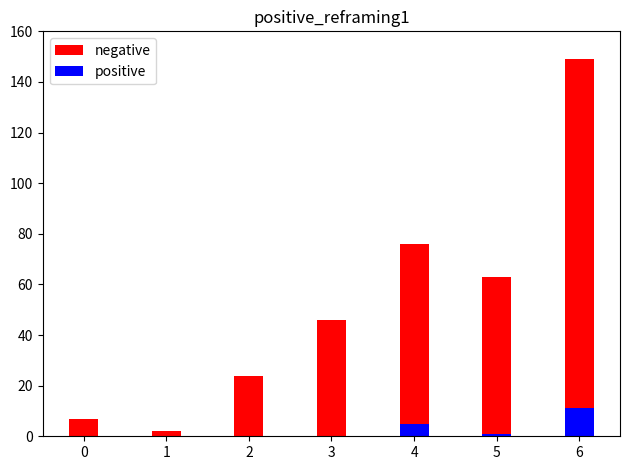

Which series changed the most between 1 and 2?

negative